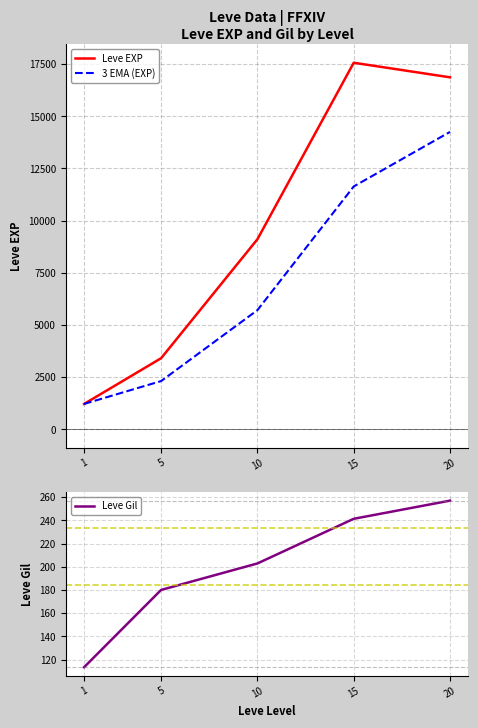

What is the sum of all 3 EMA (EXP) values?

35116.4